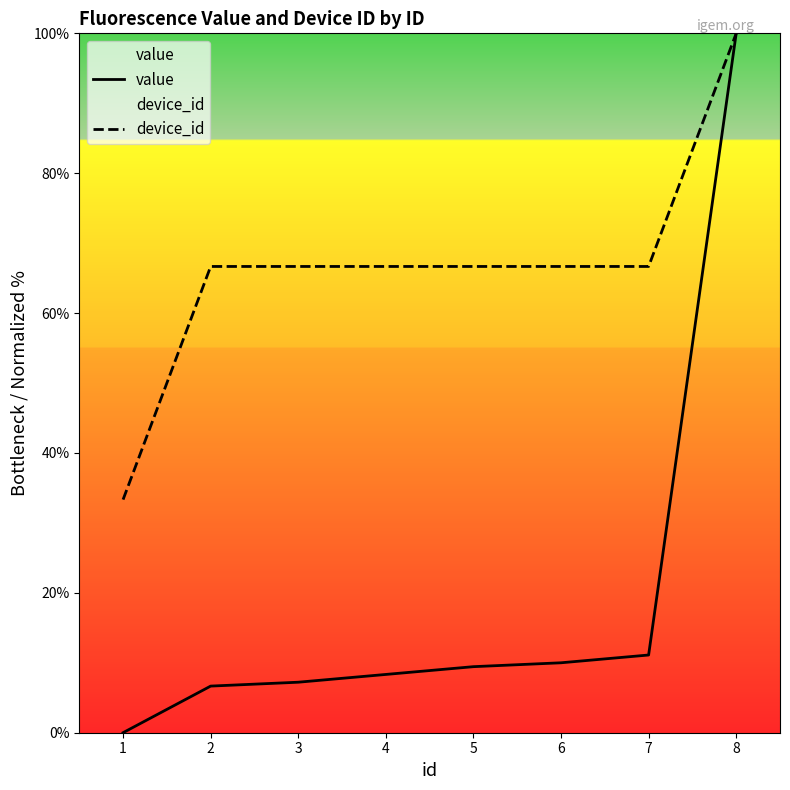

Which series has the largest range (max minus min)?

value